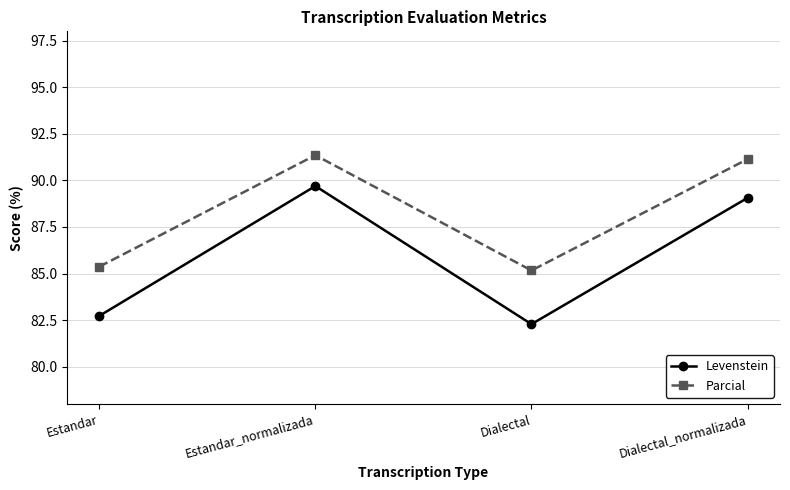

Is the value of Parcial at Dialectal_normalizada greater than the value of Levenstein at Dialectal?

Yes